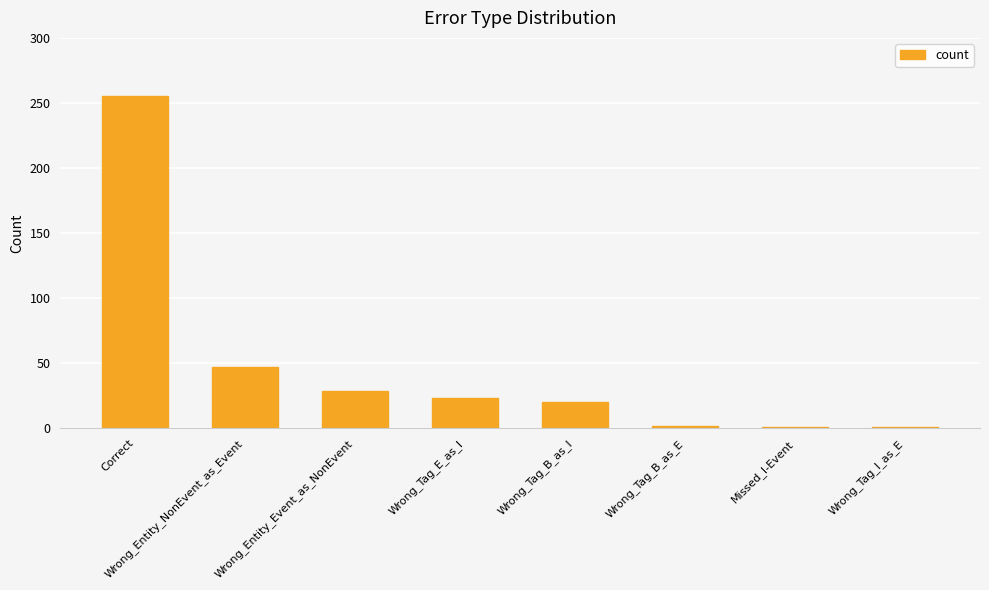

How many data points are less than 23?

4